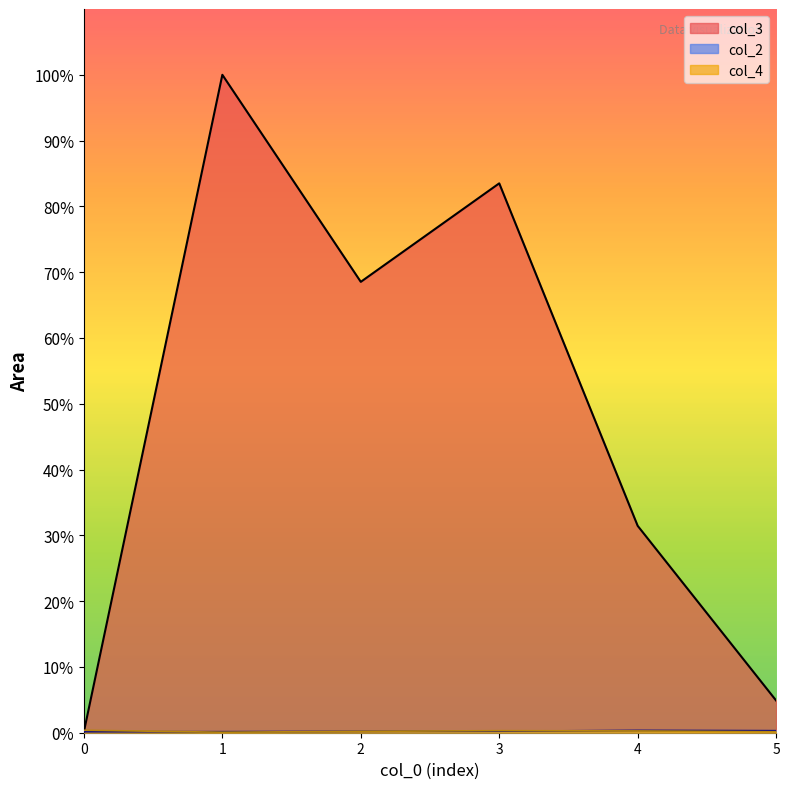

Which has a higher value, 4 or 3?

3